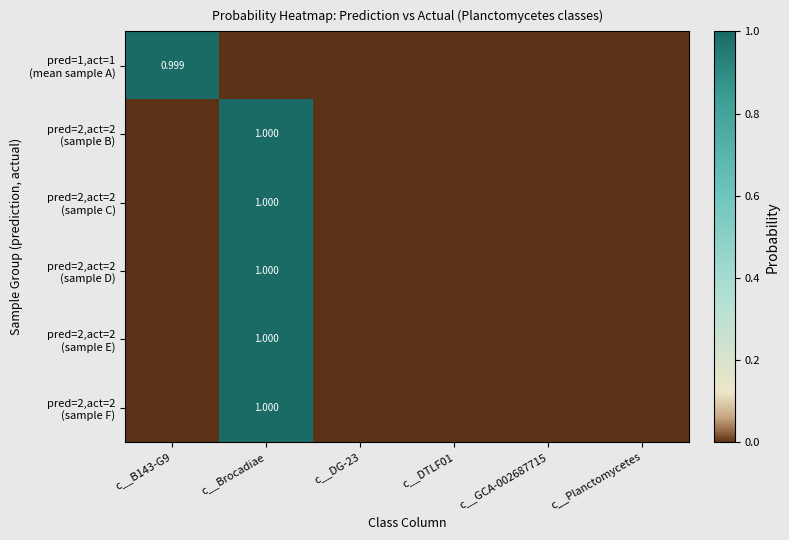

Which series has the largest range (max minus min)?

pred=2,act=2 (sample F)